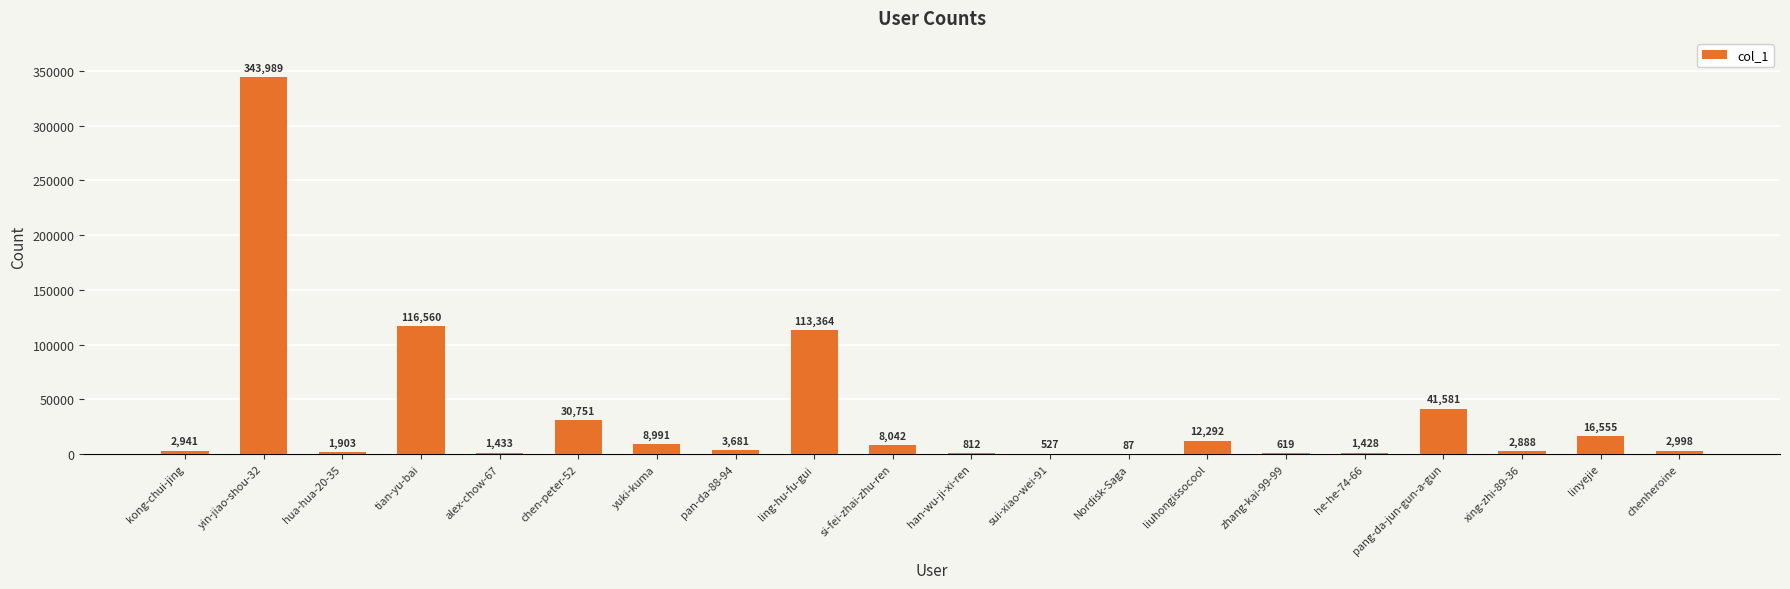

What is the greatest value displayed?

343989